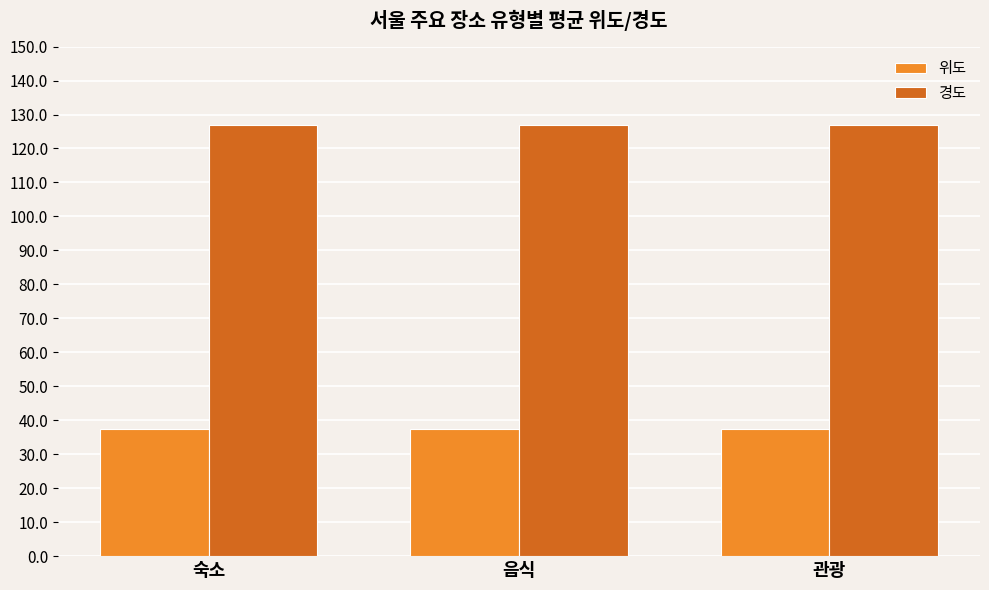

How many bars are there in total?

6